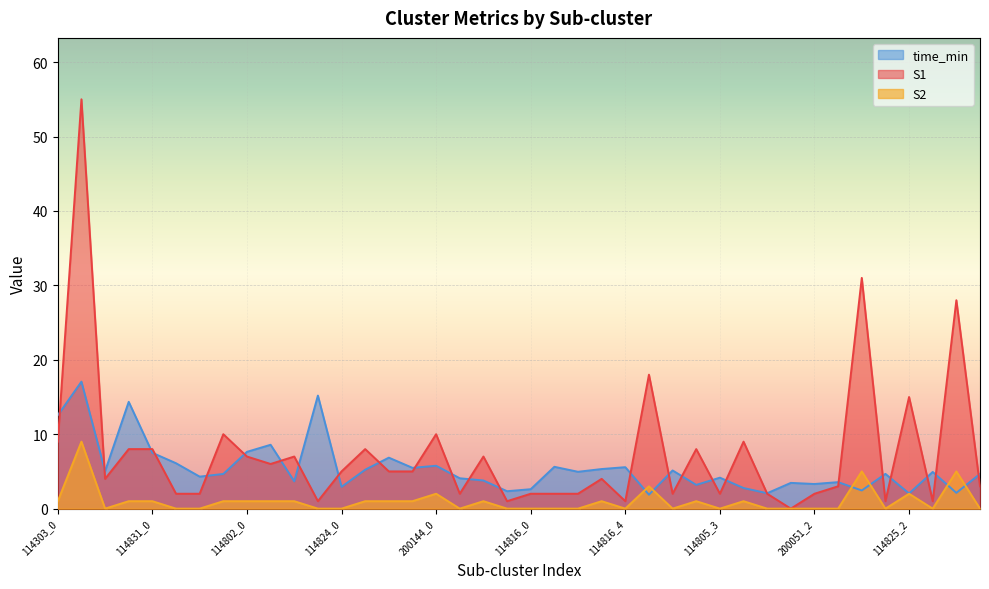

Reading left to right, what are all the values shown in this chart?

S1: 114303_0=9.0	114303_1=55.0	114303_2=4.0	114303_3=8.0	114831_0=8.0	114831_1=2.0	114831_2=2.0	114831_3=10.0	114802_0=7.0	114802_1=6.0	114802_2=7.0	114802_3=1.0	114824_0=5.0	114824_1=8.0	114824_2=5.0	114824_3=5.0	200144_0=10.0	200144_1=2.0	200144_2=7.0	200144_3=1.0	114816_0=2.0	114816_1=2.0	114816_2=2.0	114816_3=4.0	114816_4=1.0	114805_0=18.0	114805_1=2.0	114805_2=8.0	114805_3=2.0	114805_4=9.0	200051_0=2.0	200051_1=0.0	200051_2=2.0	200051_3=3.0	114825_0=31.0	114825_1=1.0	114825_2=15.0	114825_3=1.0	114825_4=28.0	114817_0=3.0
S2: 114303_0=1.0	114303_1=9.0	114303_2=0.0	114303_3=1.0	114831_0=1.0	114831_1=0.0	114831_2=0.0	114831_3=1.0	114802_0=1.0	114802_1=1.0	114802_2=1.0	114802_3=0.0	114824_0=0.0	114824_1=1.0	114824_2=1.0	114824_3=1.0	200144_0=2.0	200144_1=0.0	200144_2=1.0	200144_3=0.0	114816_0=0.0	114816_1=0.0	114816_2=0.0	114816_3=1.0	114816_4=0.0	114805_0=3.0	114805_1=0.0	114805_2=1.0	114805_3=0.0	114805_4=1.0	200051_0=0.0	200051_1=0.0	200051_2=0.0	200051_3=0.0	114825_0=5.0	114825_1=0.0	114825_2=2.0	114825_3=0.0	114825_4=5.0	114817_0=0.0
time_min: 114303_0=12.6	114303_1=17.1	114303_2=5.0	114303_3=14.3	114831_0=7.5	114831_1=6.1	114831_2=4.3	114831_3=4.7	114802_0=7.6	114802_1=8.6	114802_2=3.7	114802_3=15.2	114824_0=2.9	114824_1=5.2	114824_2=6.8	114824_3=5.5	200144_0=5.8	200144_1=4.1	200144_2=3.8	200144_3=2.3	114816_0=2.6	114816_1=5.6	114816_2=5.0	114816_3=5.3	114816_4=5.6	114805_0=1.9	114805_1=5.1	114805_2=3.2	114805_3=4.2	114805_4=2.8	200051_0=2.1	200051_1=3.5	200051_2=3.3	200051_3=3.6	114825_0=2.4	114825_1=4.7	114825_2=2.0	114825_3=4.9	114825_4=2.1	114817_0=4.7